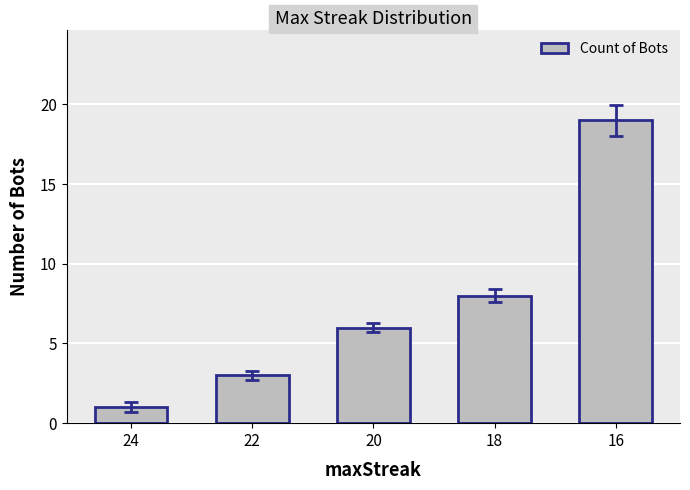

Reading right to left, list all the values displayed in this chart.

16=19	18=8	20=6	22=3	24=1